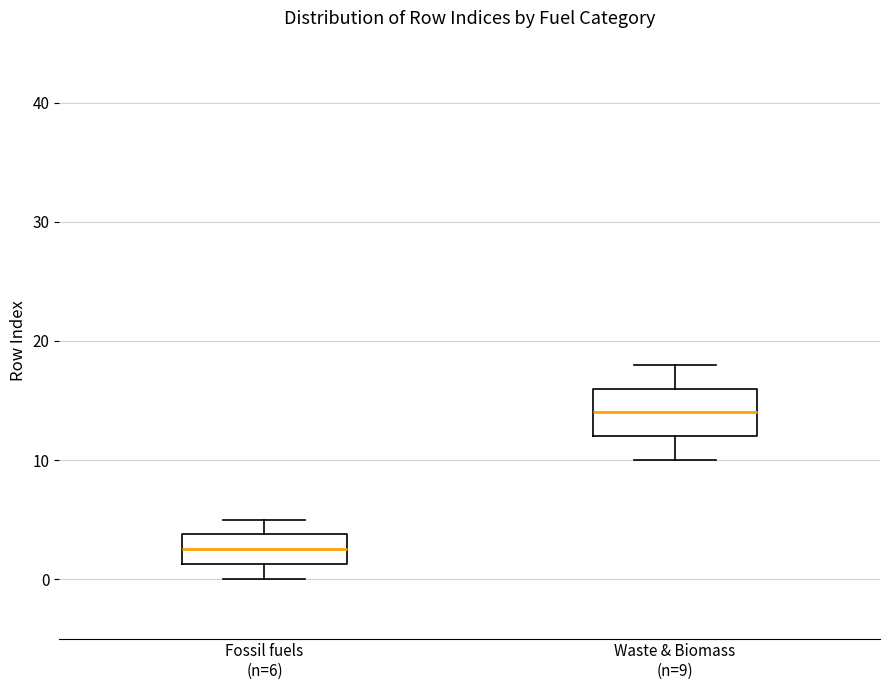

Reading left to right, transcribe this box plot: for each box, give where its median line is, the range the box spans, and where its two whiskers end, as read against the y-axis. The values are not printed on the chart, so give them approximately, as read against the axis.

Fossil fuels (n=6): median 3, box 1 to 4, whiskers 0 to 5
Waste & Biomass (n=9): median 14, box 12 to 16, whiskers 10 to 18